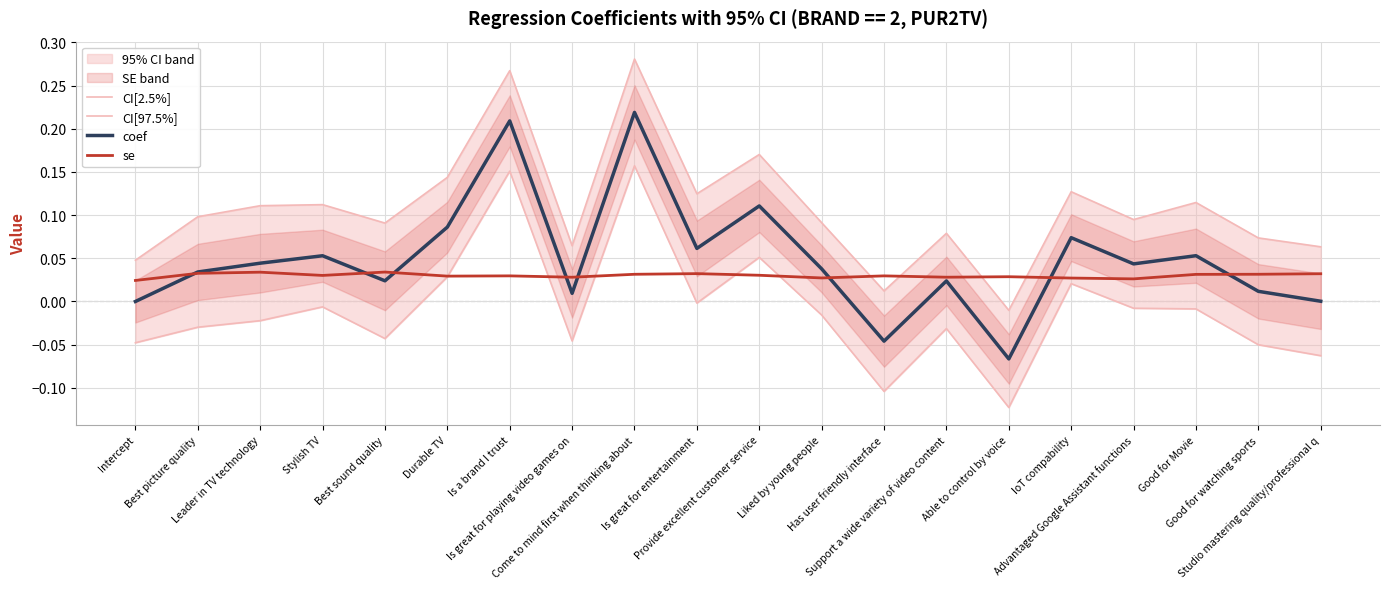

Is the value of CI[97.5%] at Best sound quality greater than the value of coef at Is a brand I trust?

No